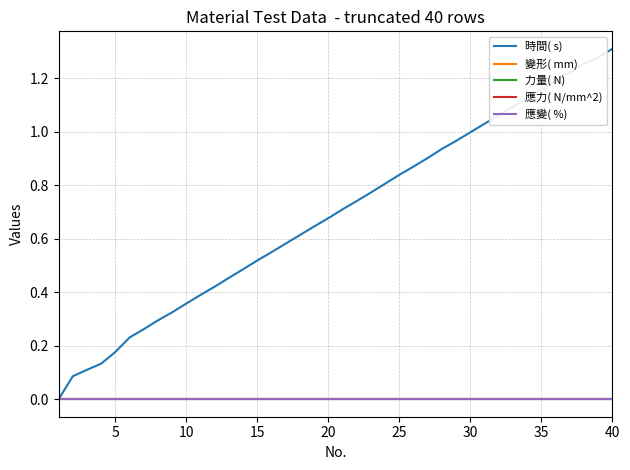

True or false: 時間( s) and 應變( %) intersect in this chart.

False